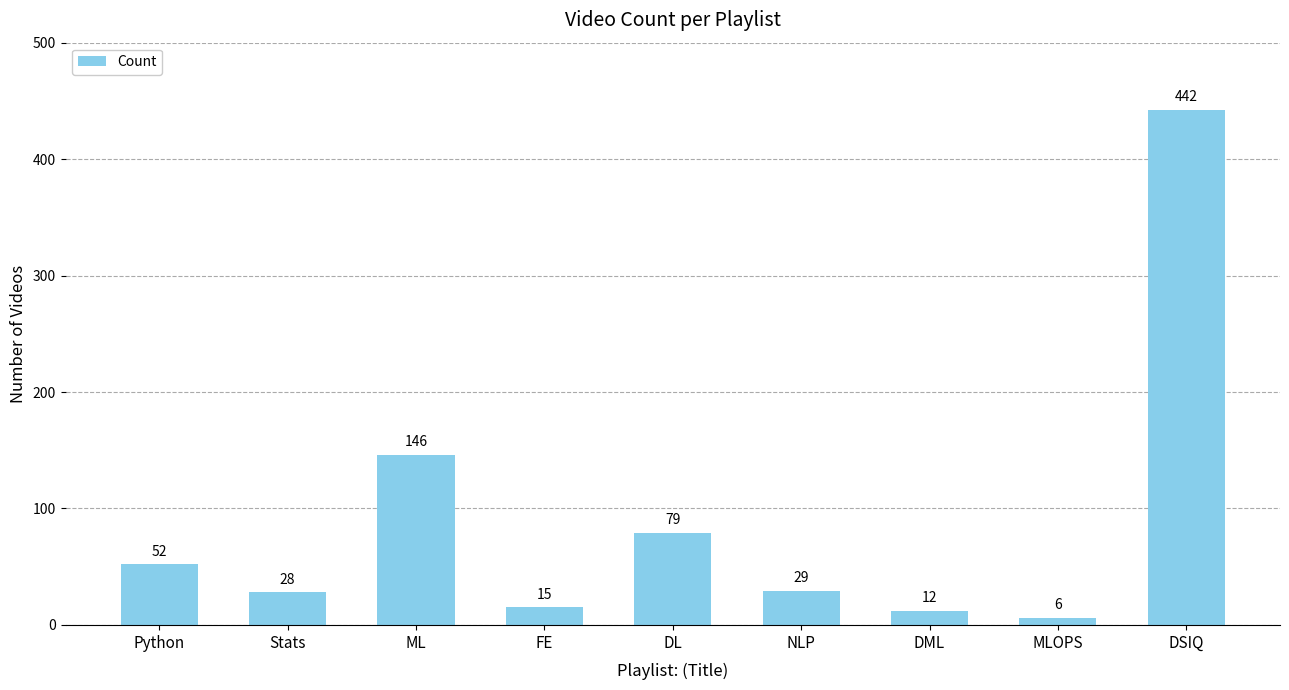

What is the change in value from Python to ML?

+94